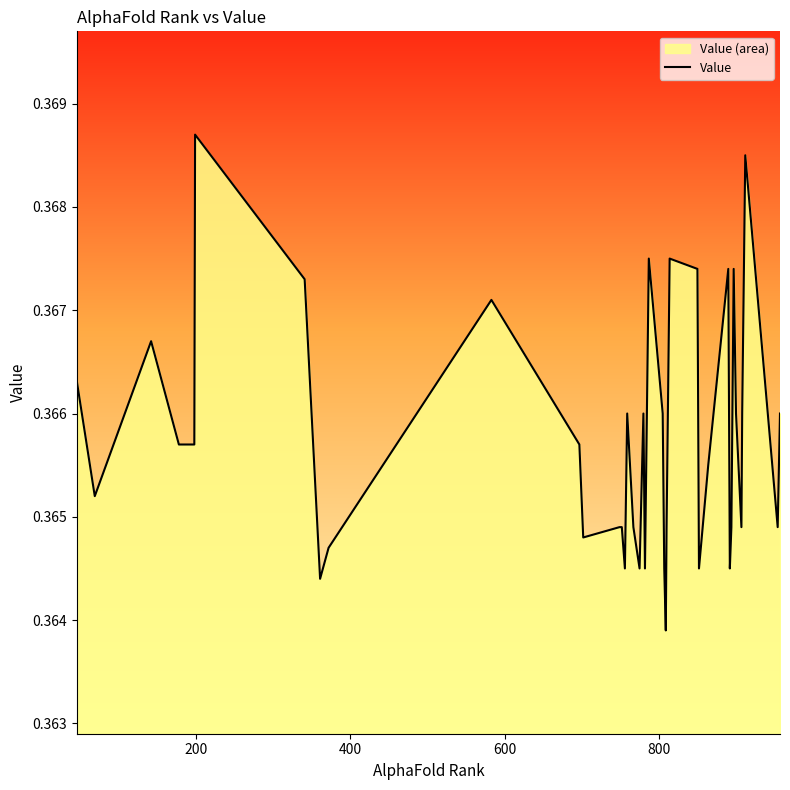

What is the average value?

0.4